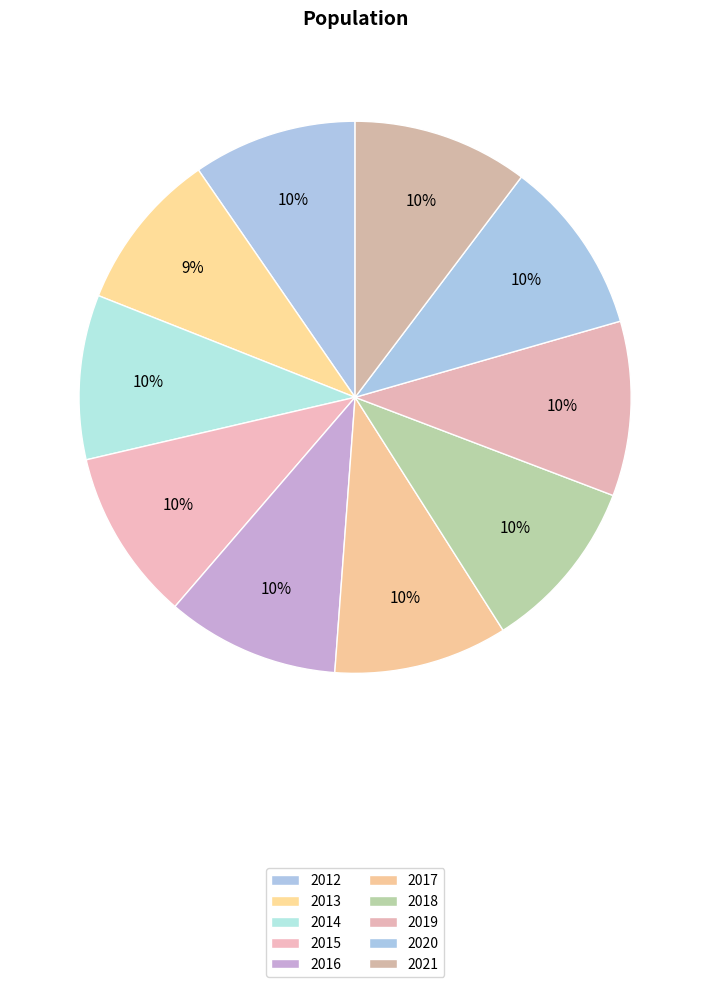

Is it true that 2017 is 16% of the pie?

False